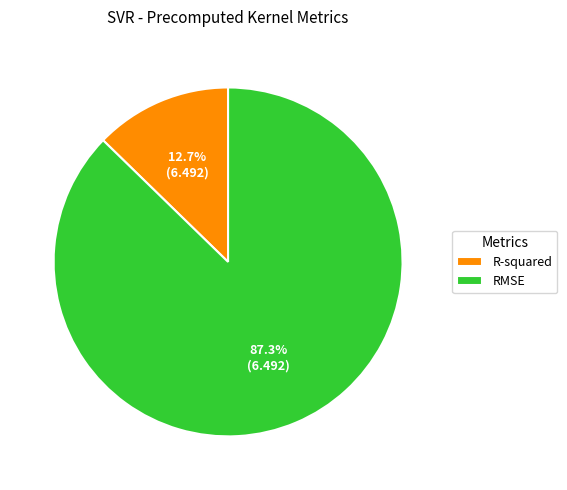

True or false: RMSE accounts for 98% of the total.

False